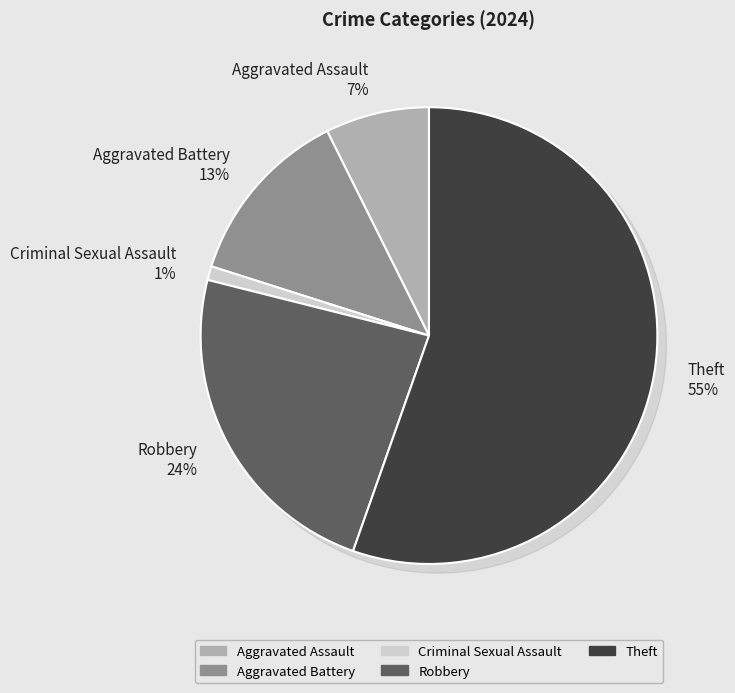

Which slice is the largest?

Theft